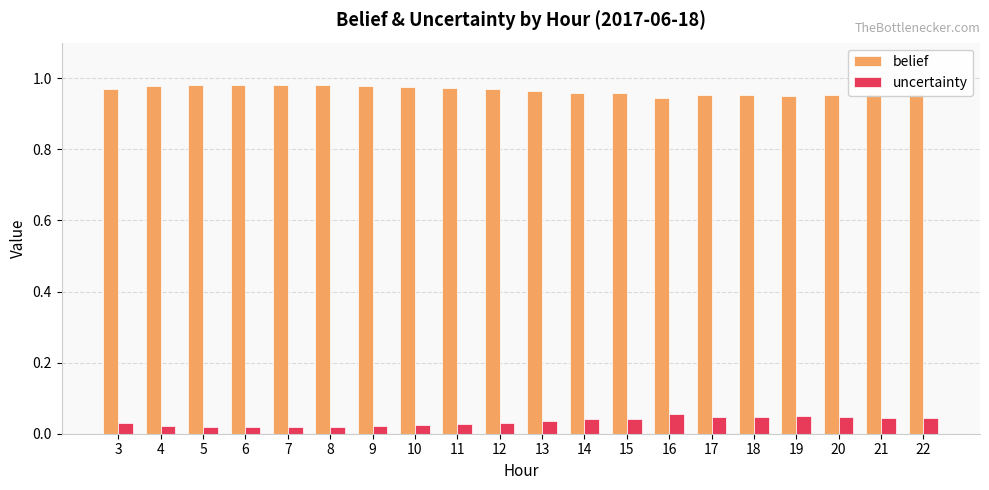

Is the value of uncertainty at 12 greater than the value of belief at 15?

No